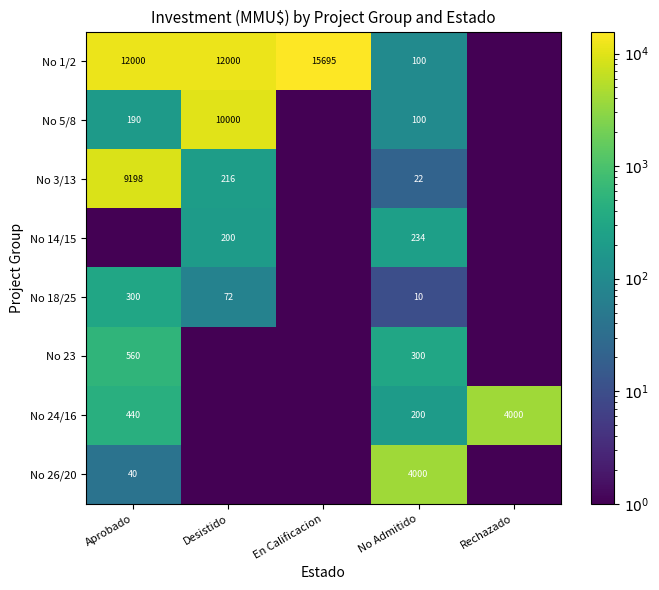

The value of No 23 at No Admitido is 454.3. True or false?

False